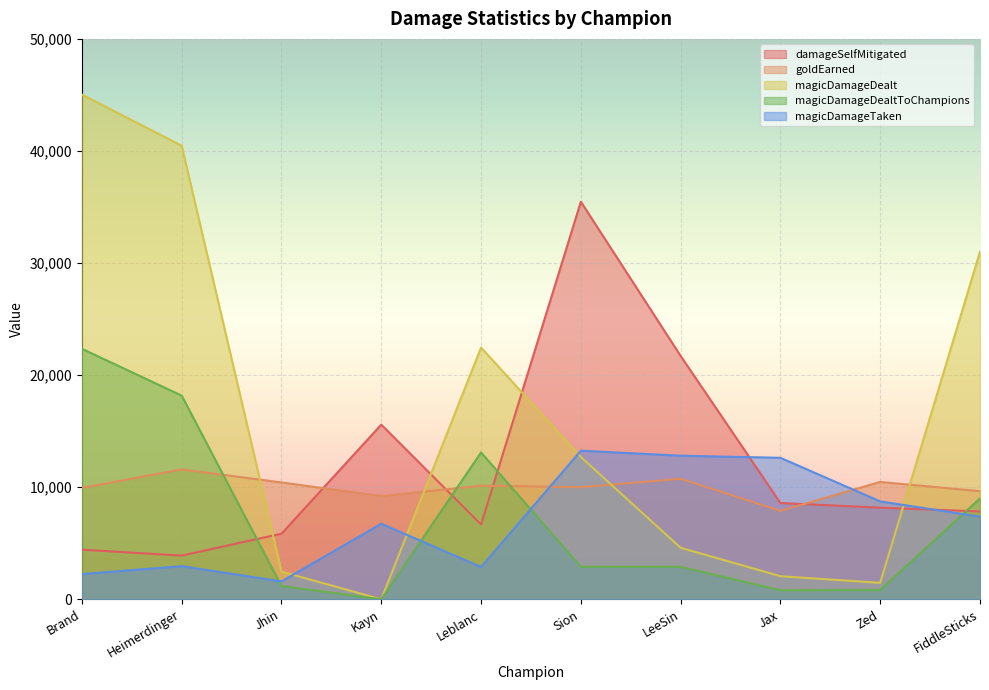

At which label is goldEarned closest to 9737?

FiddleSticks